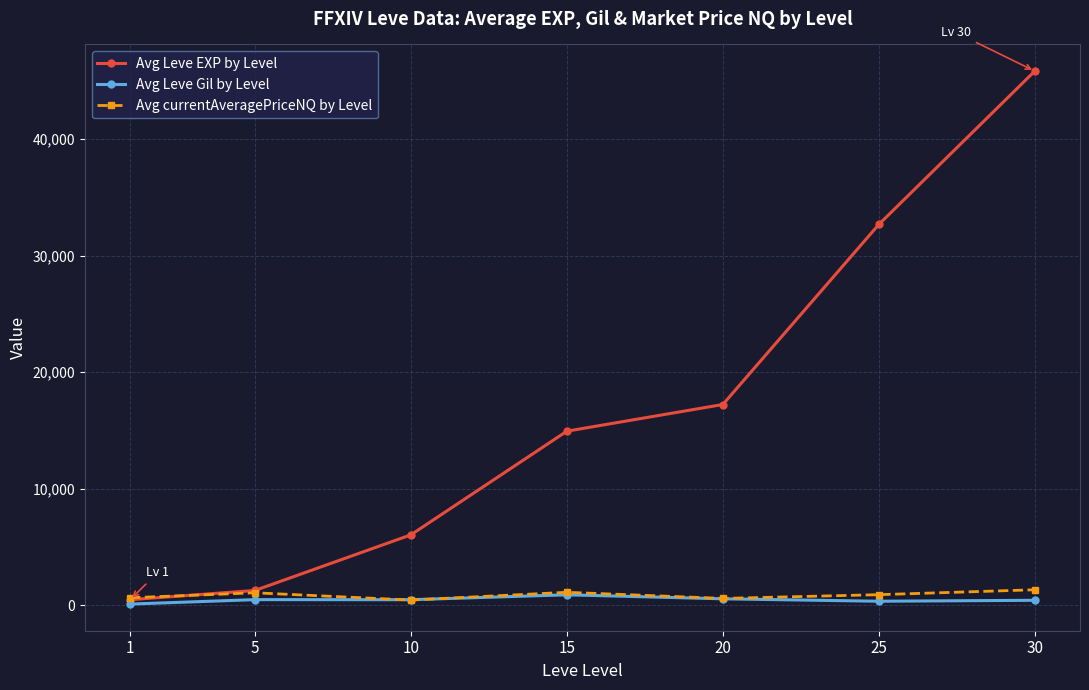

The value of Avg Leve EXP by Level at 10 is 6050. True or false?

True